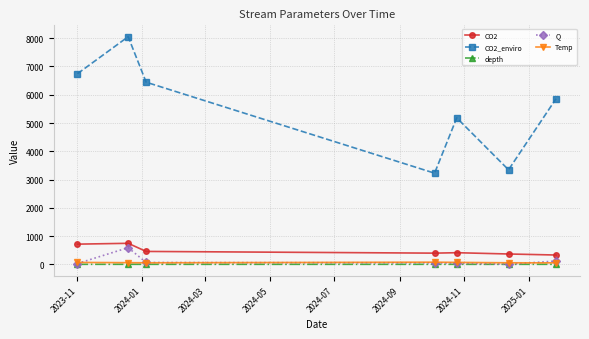

What is the value of the CO2_enviro point at the 2nd from the left?

8053.1